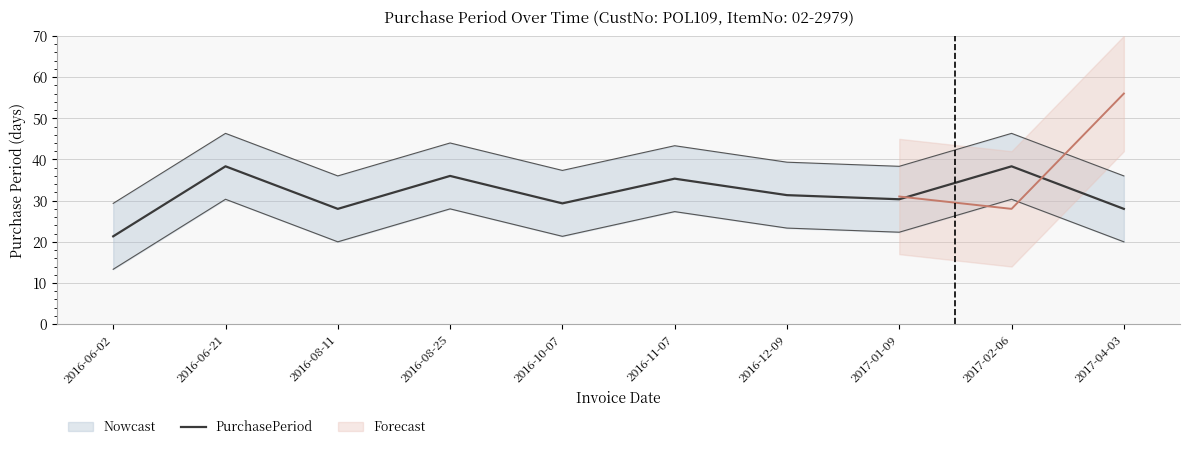

What is the change in value from 2017-02-06 to 2017-04-03?

-10.3